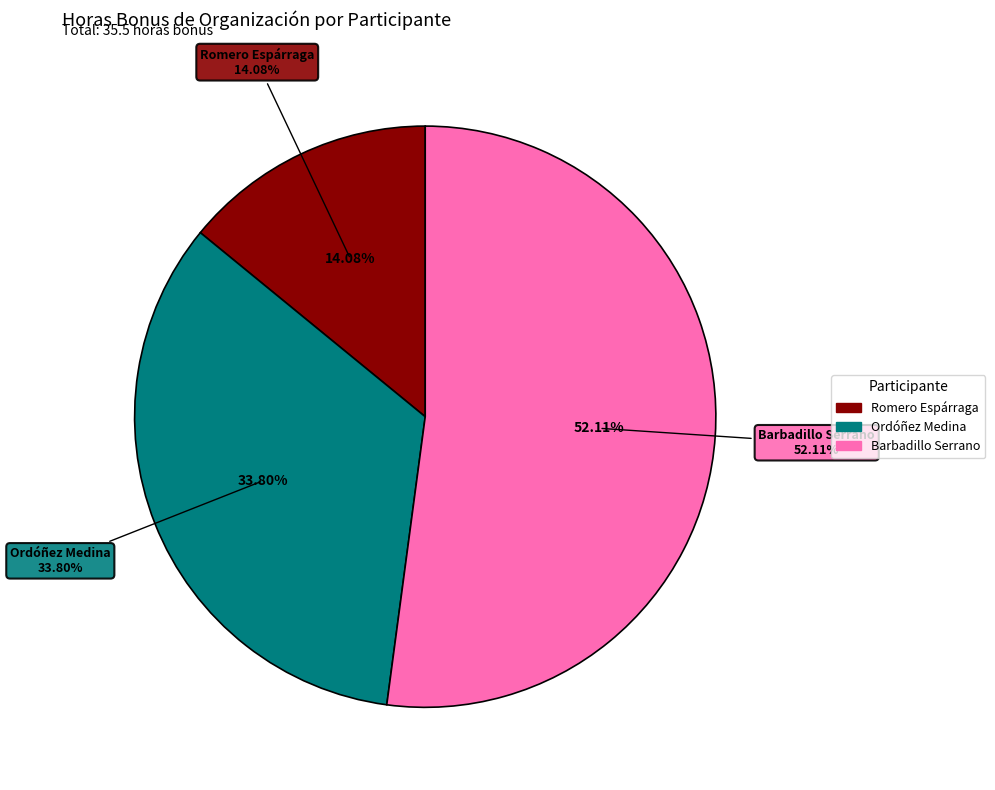

To the nearest percent, what percentage of the pie is Barbadillo Serrano?

52%